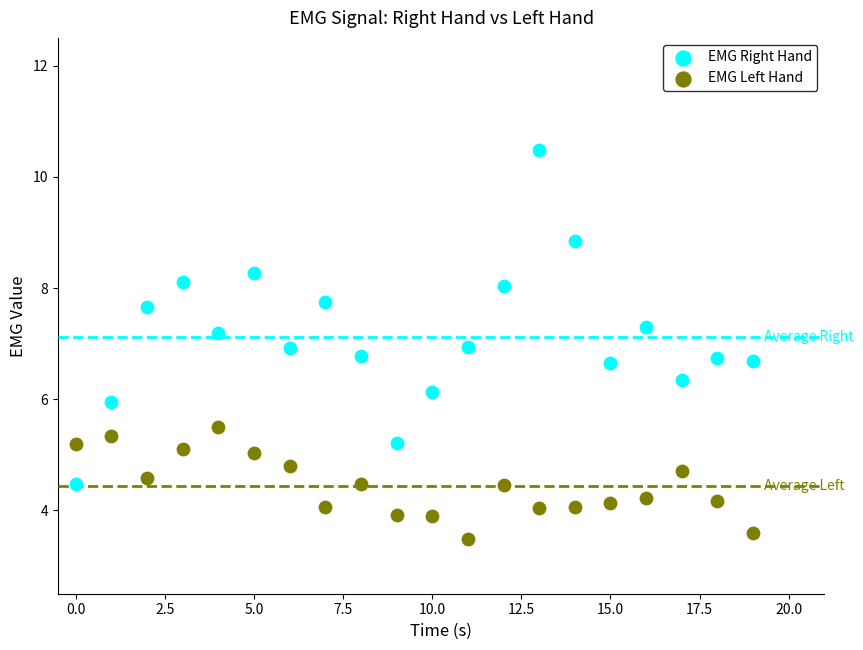

Which series reaches the minimum Y coordinate?

EMG Left Hand